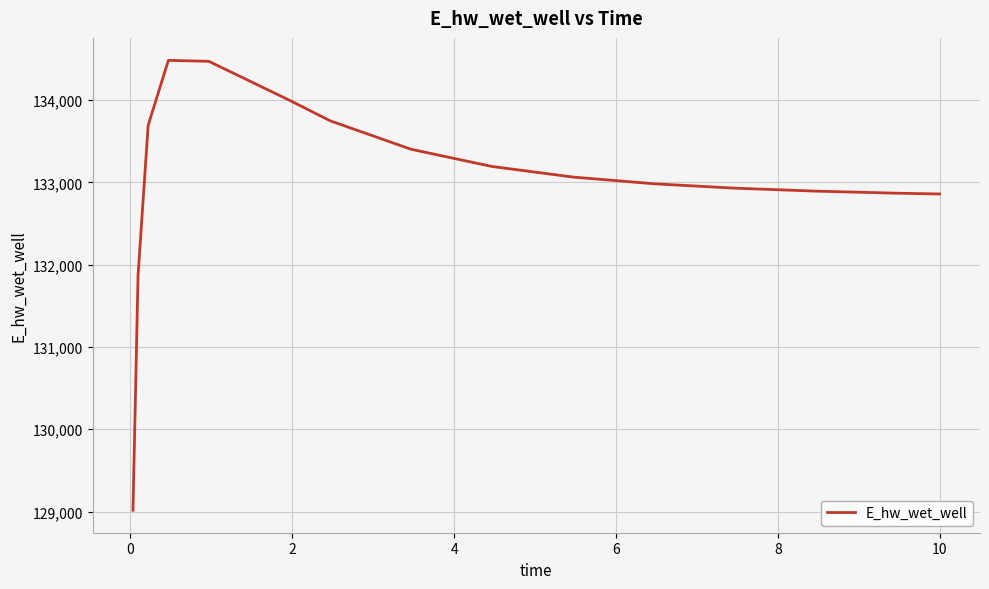

What is the greatest value displayed?

134482.1